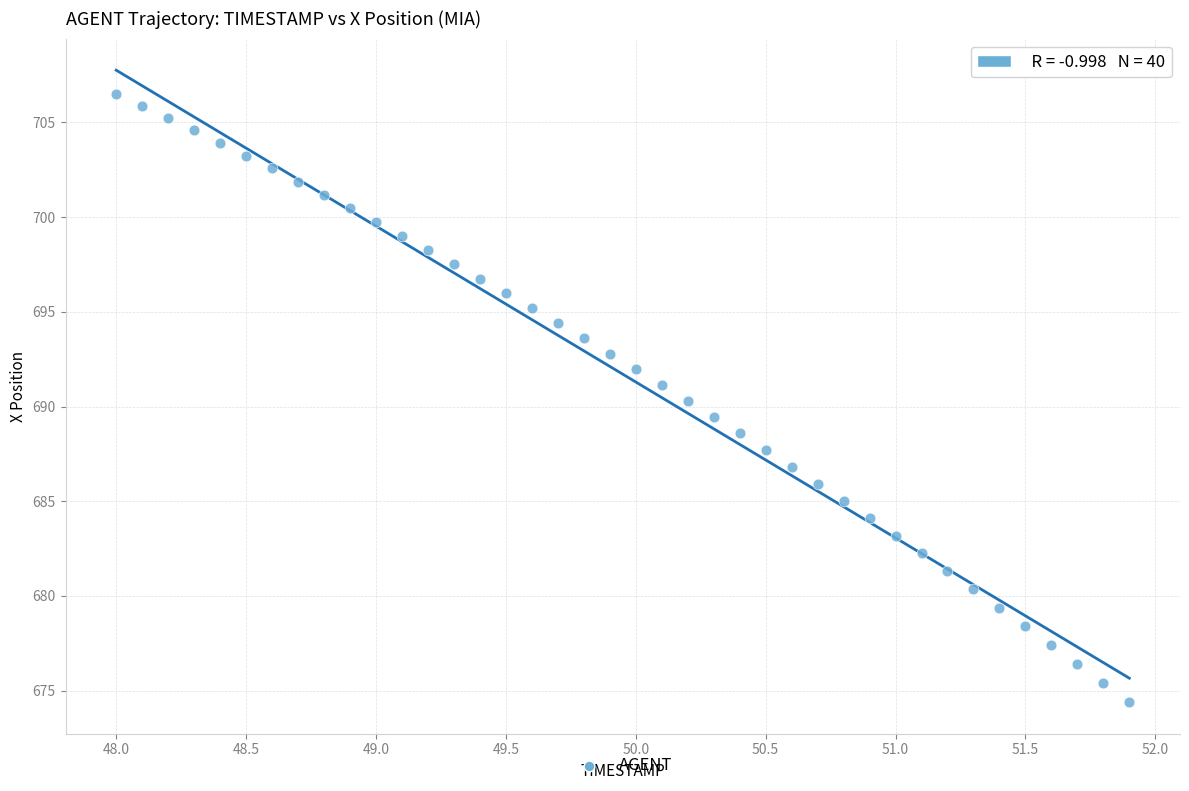

What is the range of Y values (max minus min)?

32.1